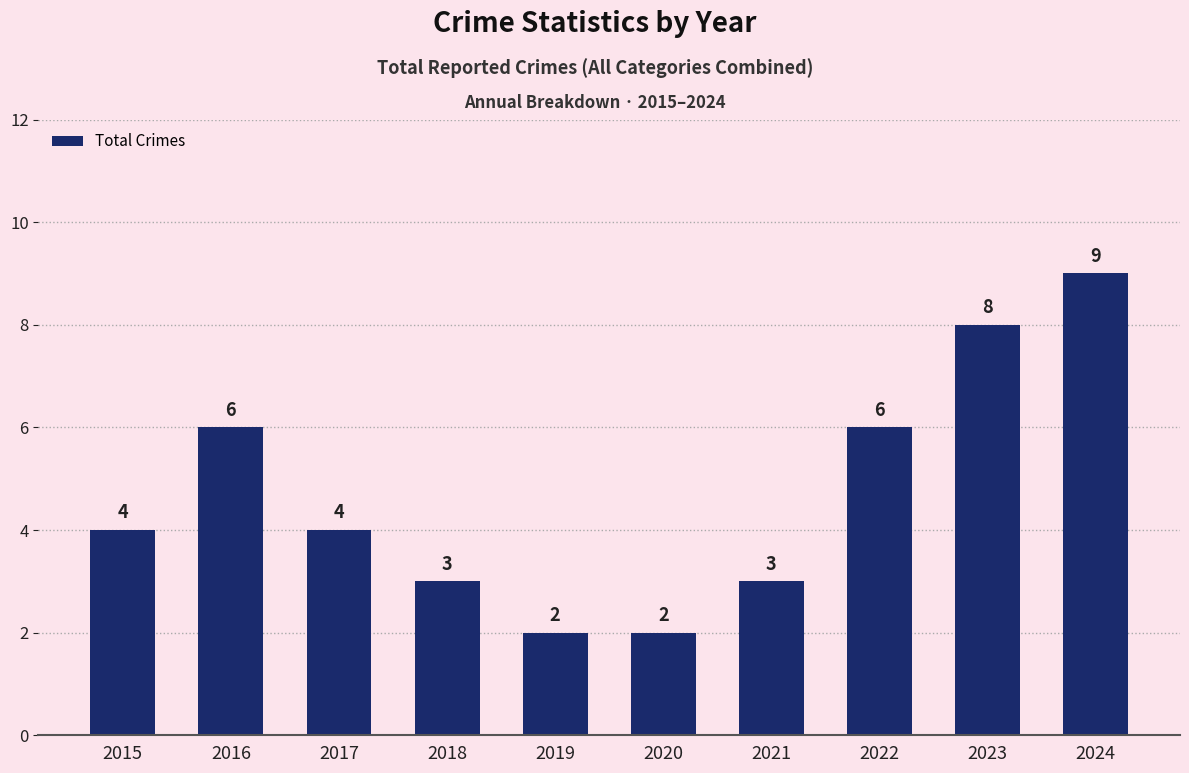

Reading left to right, transcribe all the data shown in this chart.

4	6	4	3	2	2	3	6	8	9